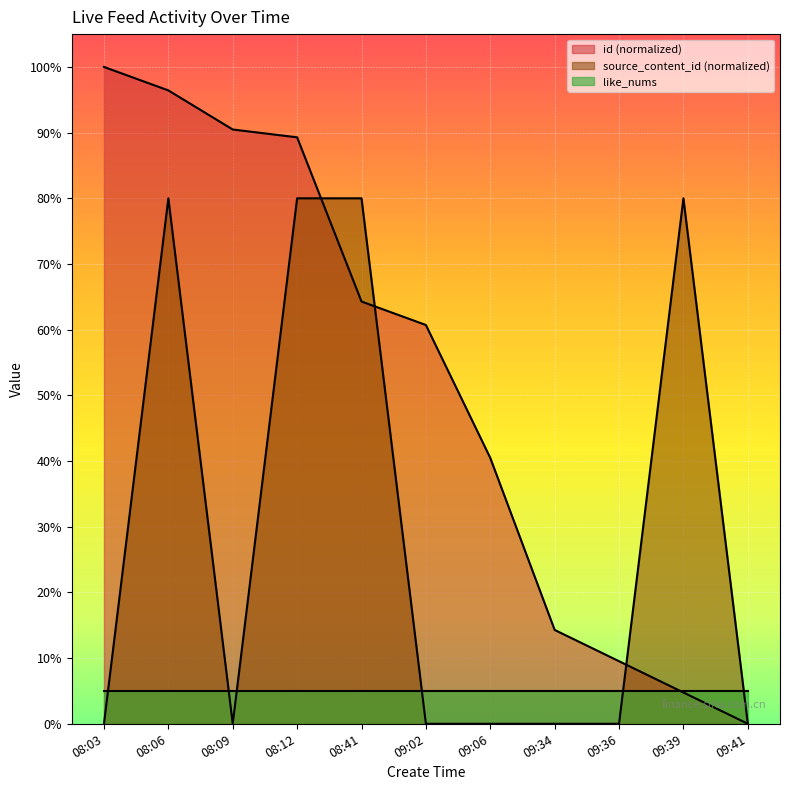

The value of like_nums at 09:41 is 5.0. True or false?

True